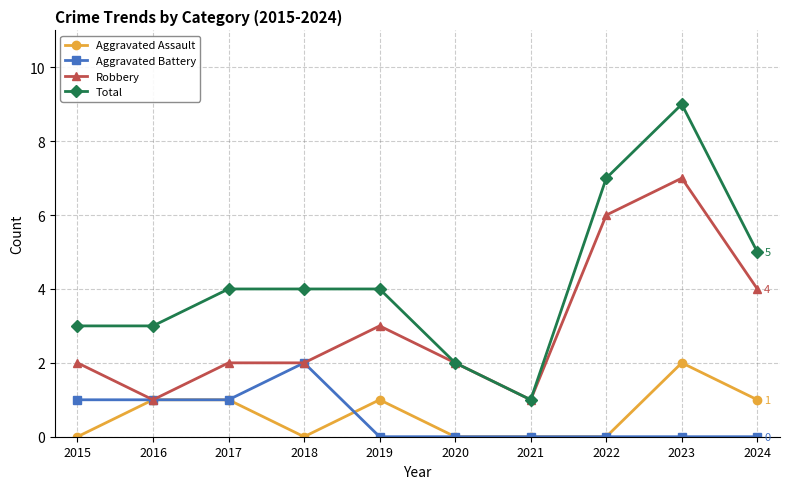

Which series has the largest range (max minus min)?

Total